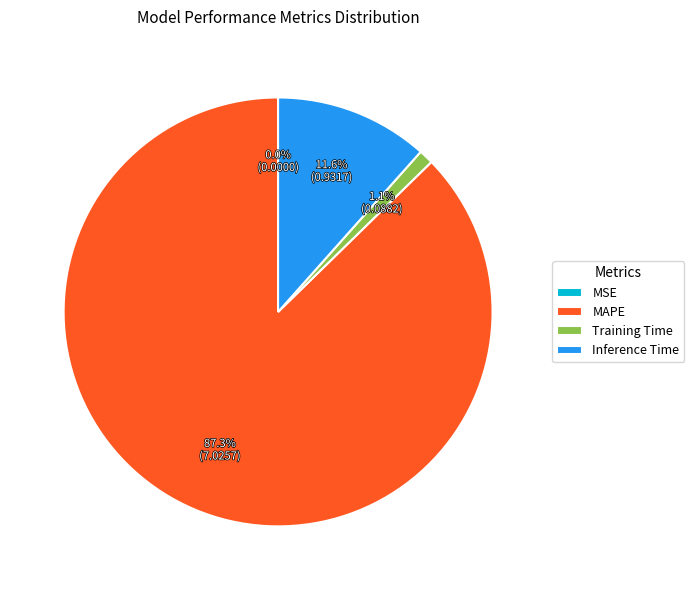

Which slice is the largest?

MAPE